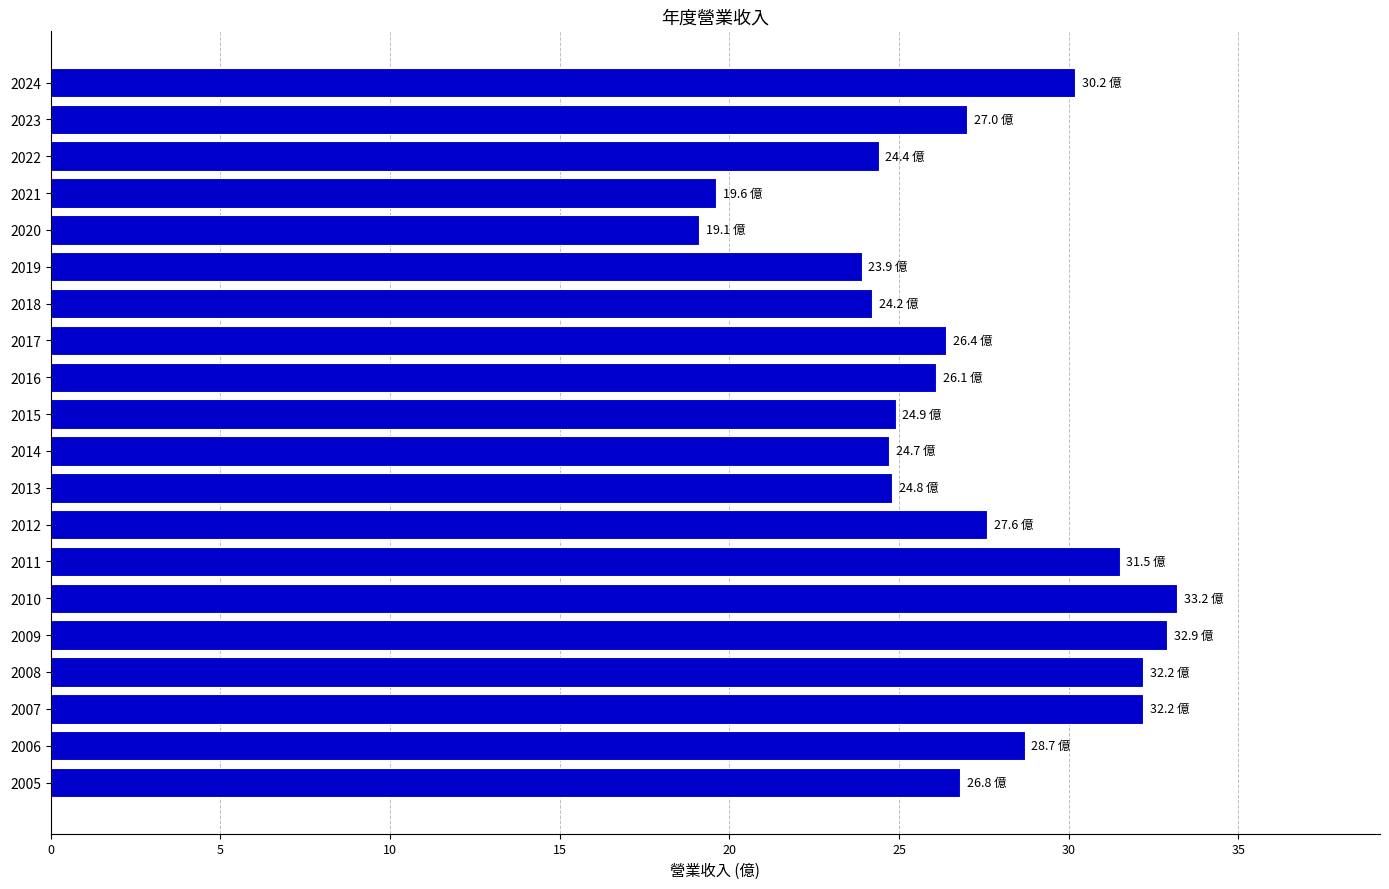

What is the smallest value displayed?

19.1